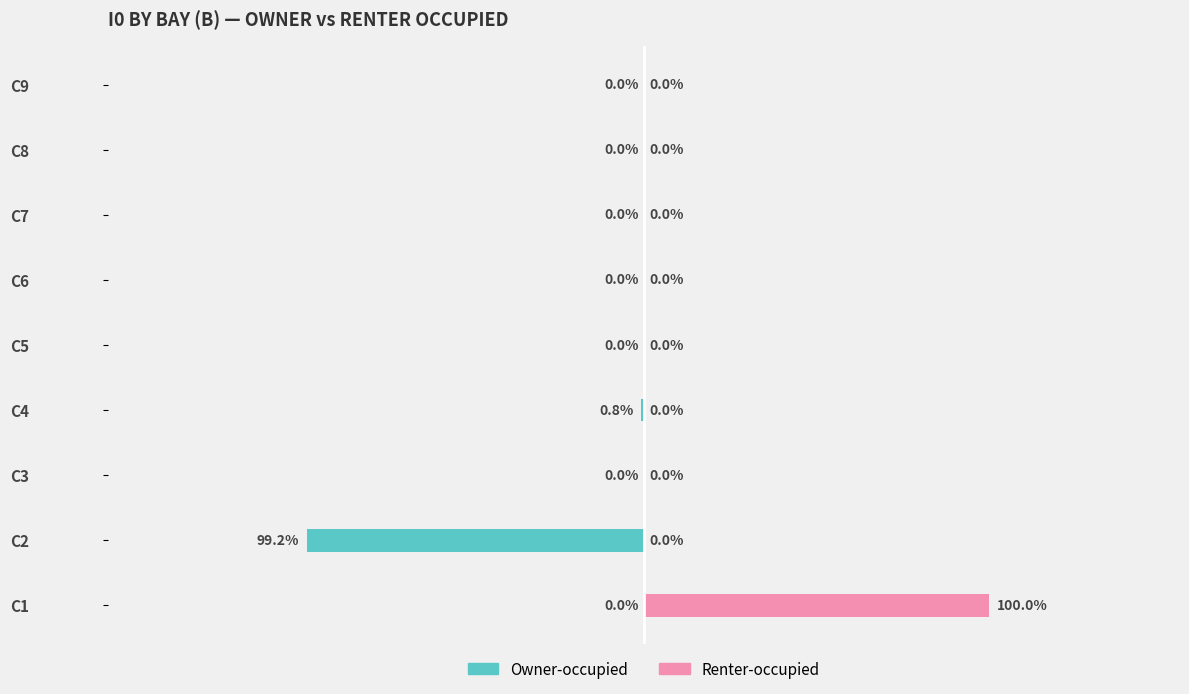

How many groups of bars are there?

9